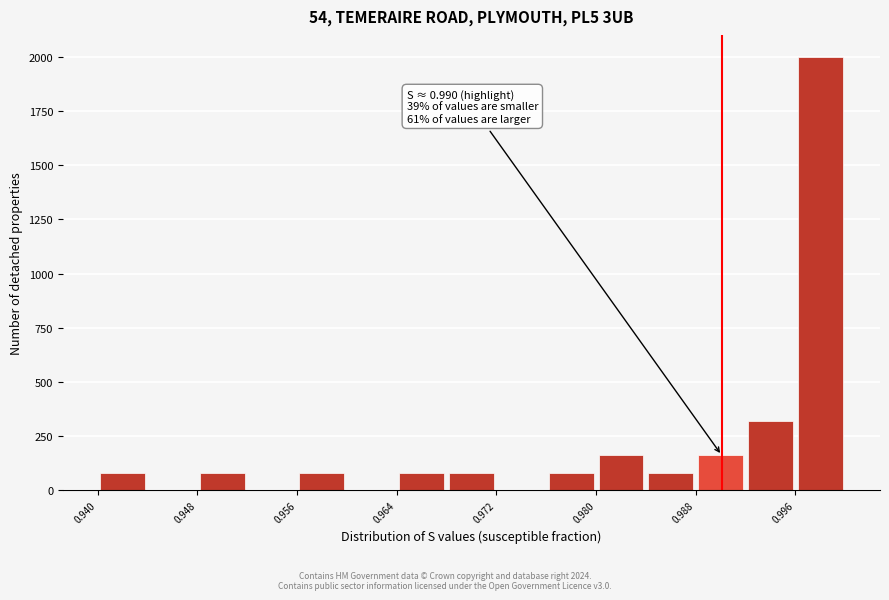

Around what value on the x-axis is the tallest bar? Give the approximate position of its centre, as read against the axis.

0.998